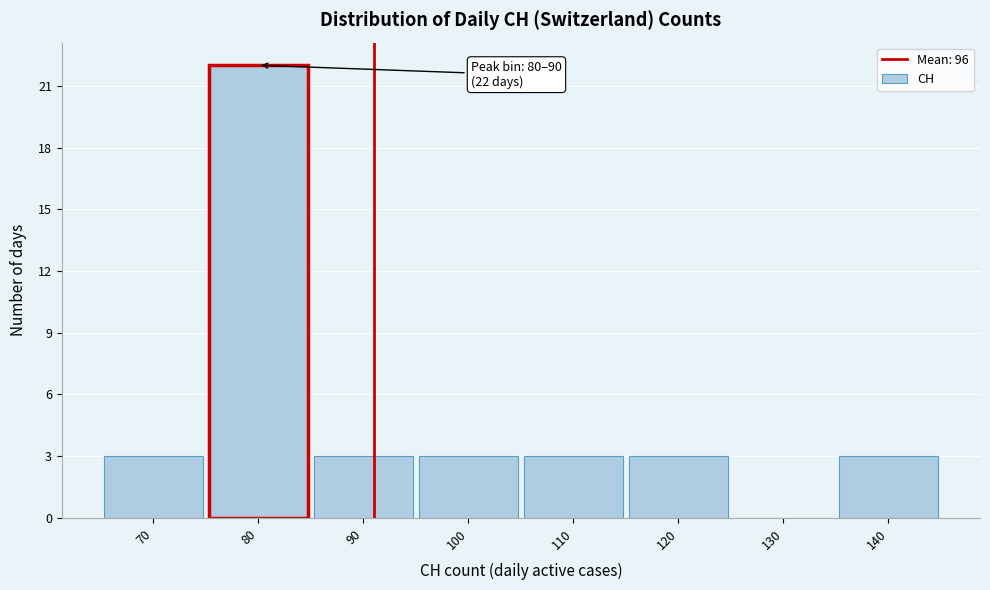

Reading left to right, extract all data points from this chart.

70=3	80=22	90=3	100=3	110=3	120=3	130=0	140=3